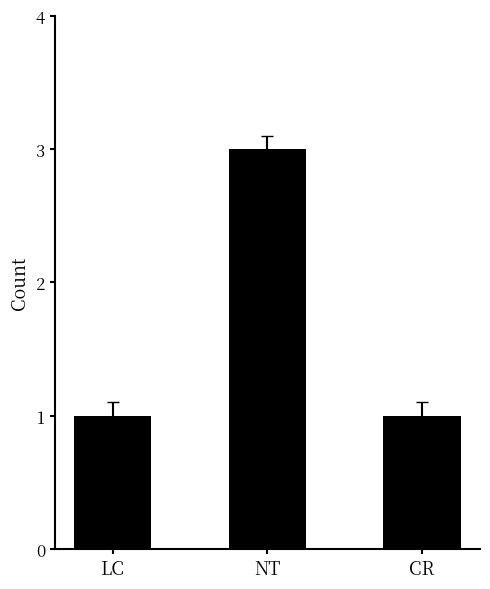

What is the maximum value shown in the chart?

3